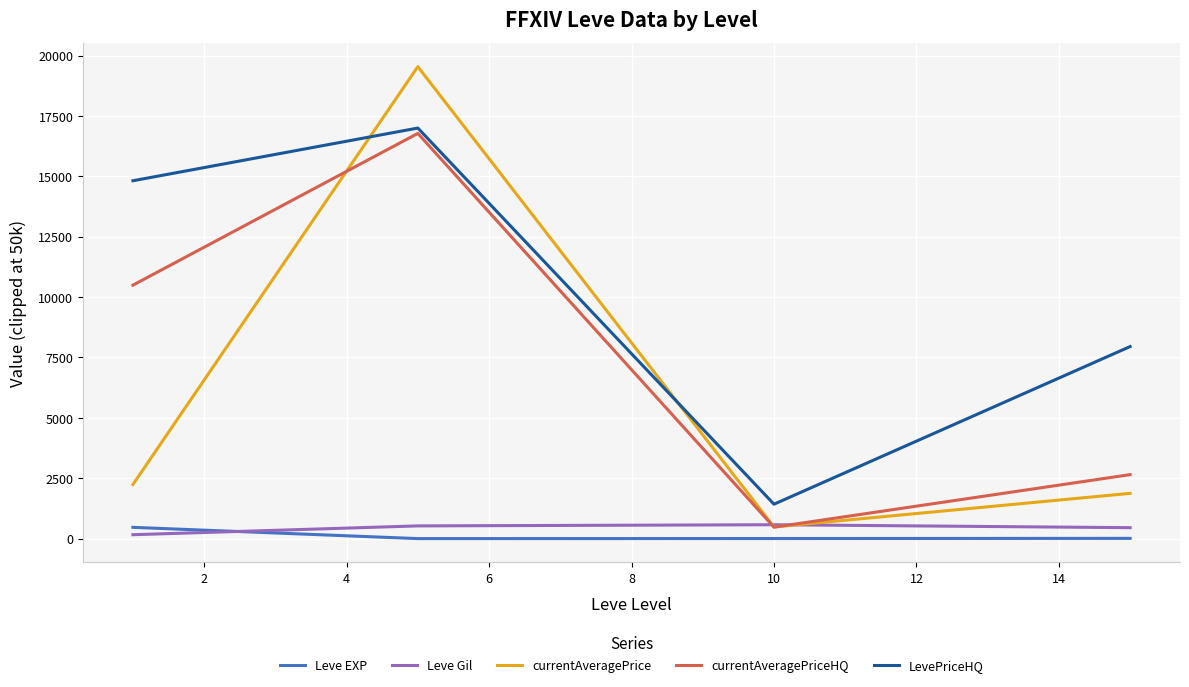

How many times do LevePriceHQ and currentAveragePrice cross each other?

2